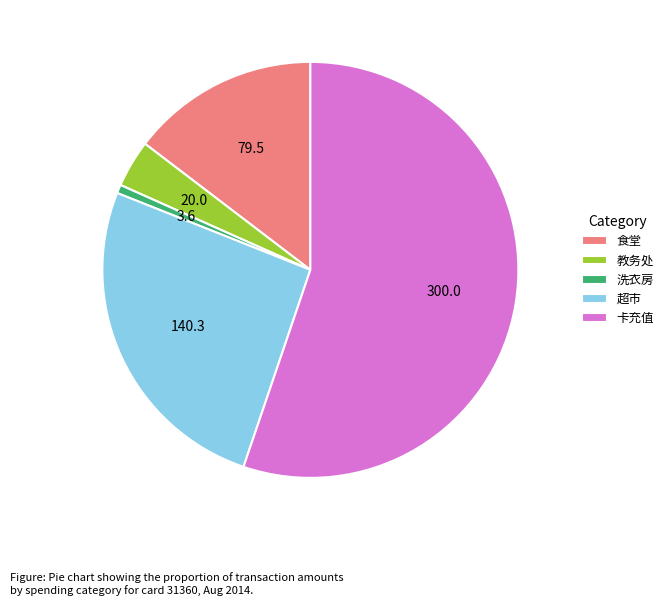

Which category accounts for the majority?

卡充值